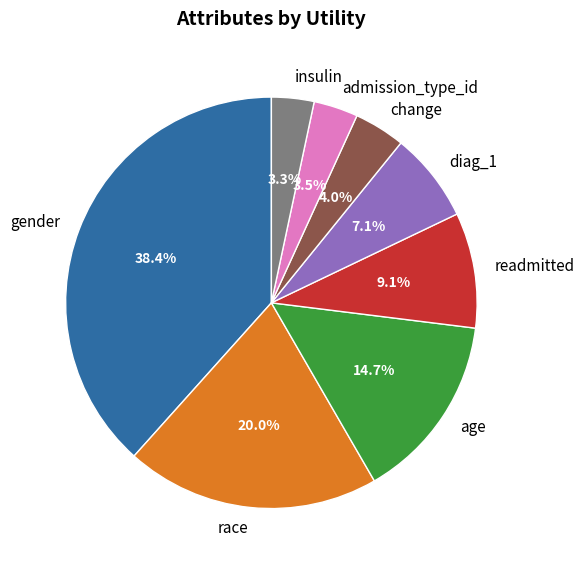

Does insulin account for over 50% of the chart?

No